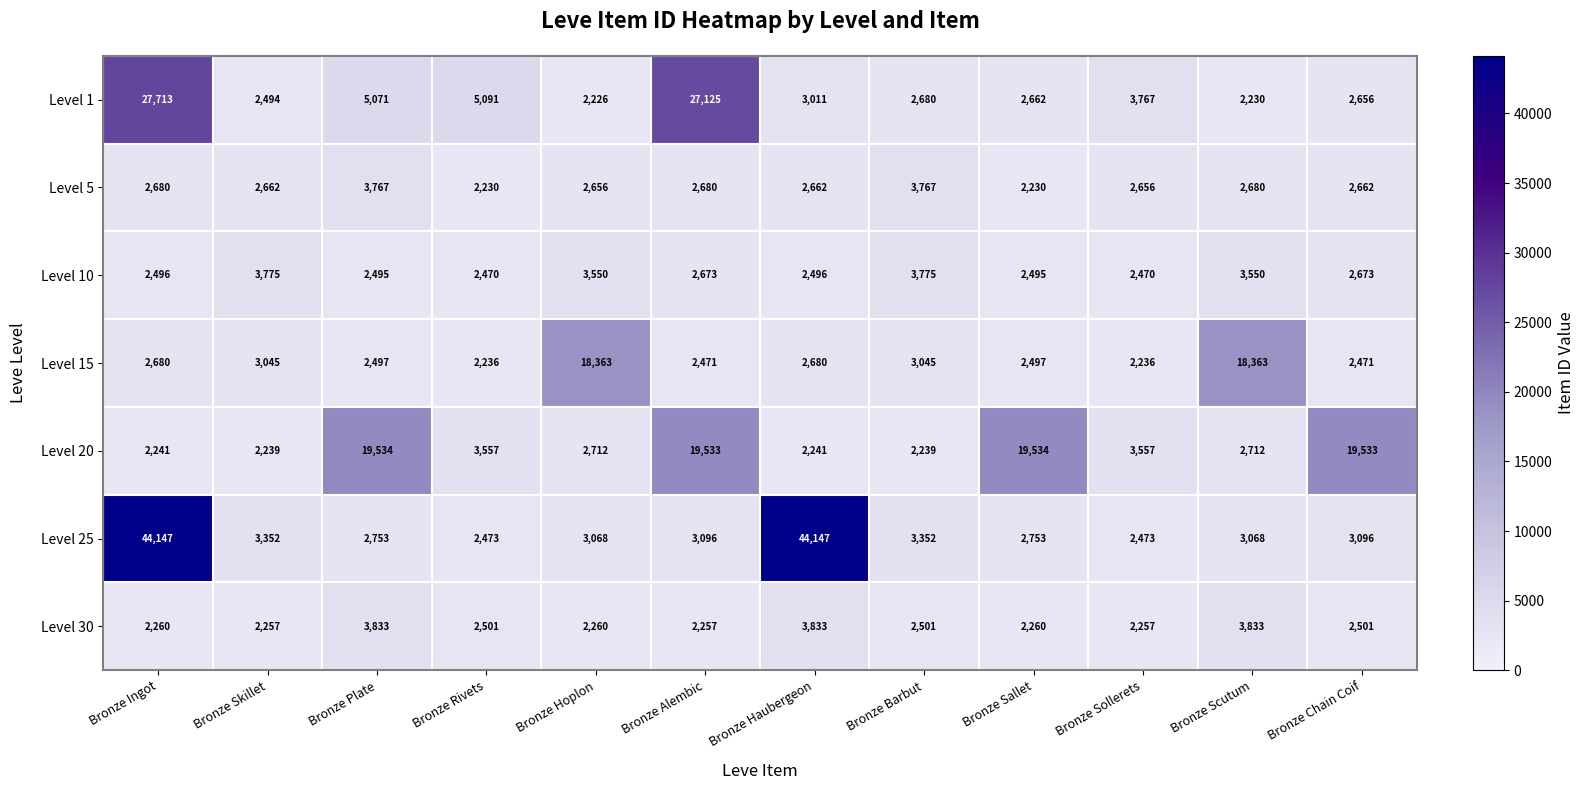

True or false: Level 20 has a value of 3068 at Bronze Haubergeon.

False